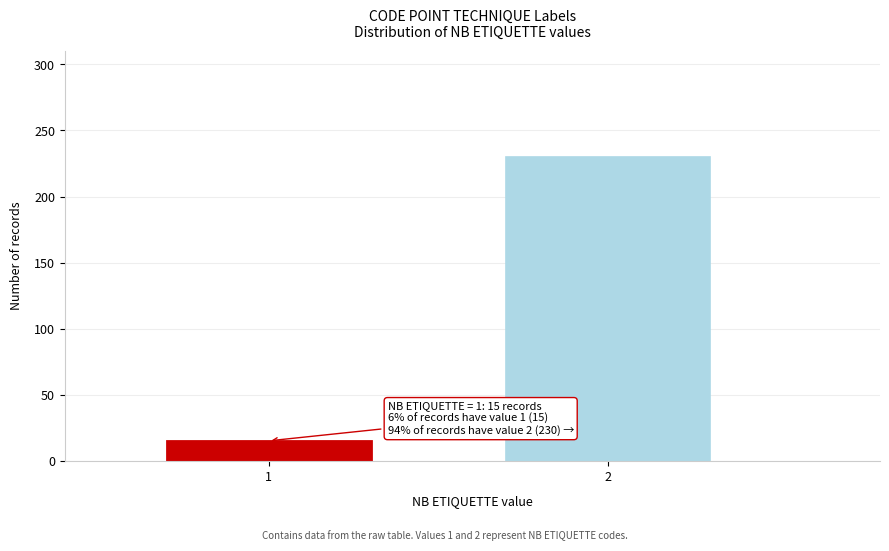

Reading left to right, transcribe all the data shown in this chart.

1=15	2=230